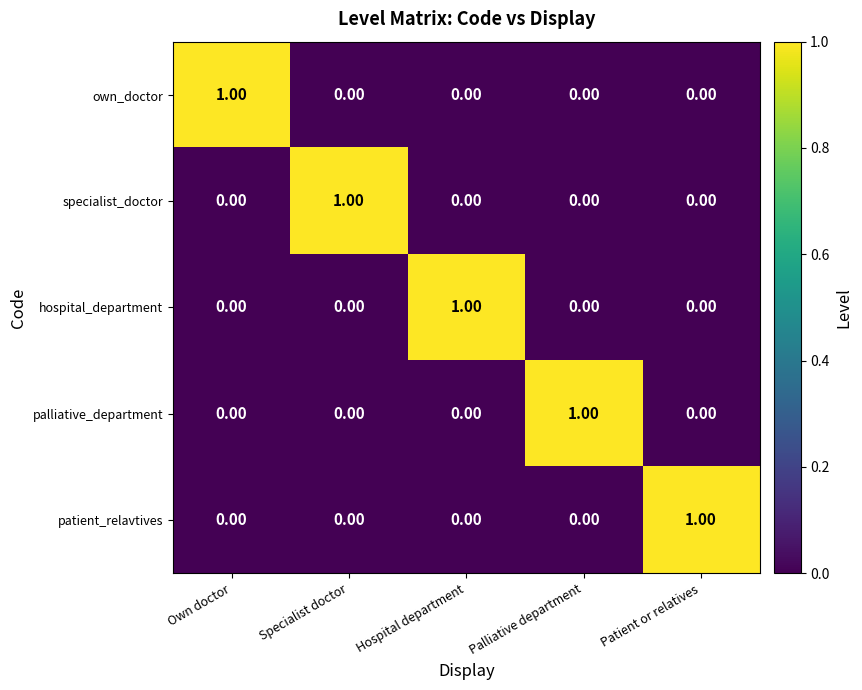

What is the maximum value shown in the chart?

1